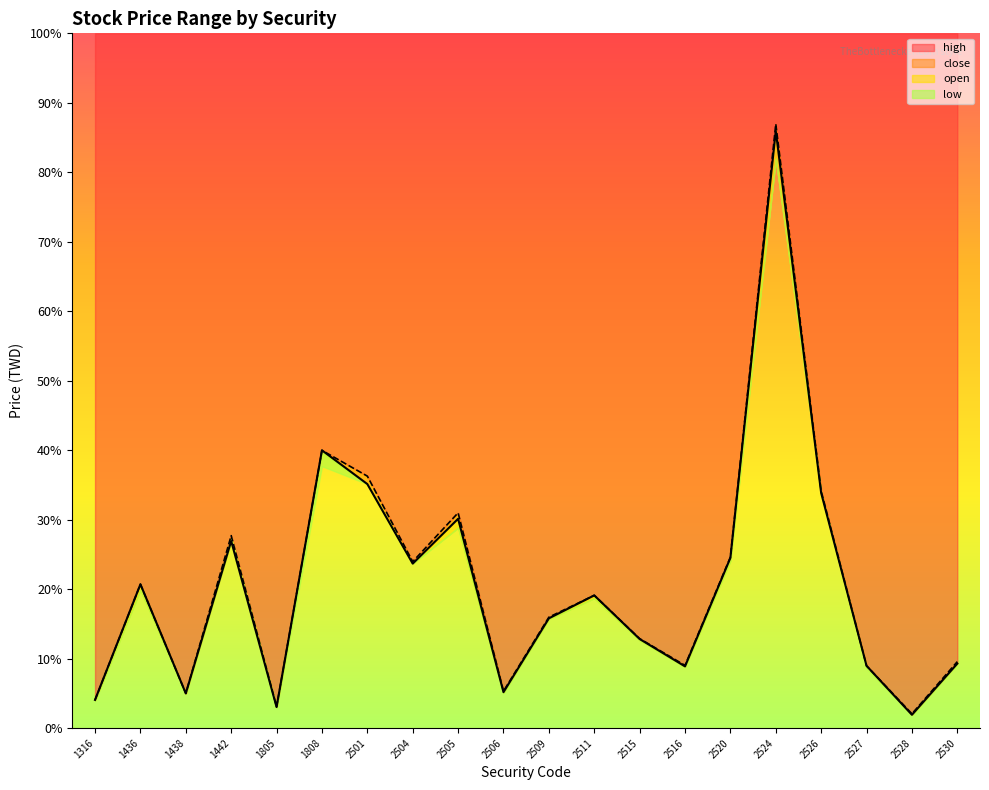

True or false: open has a value of 3.2 at 2530.

True